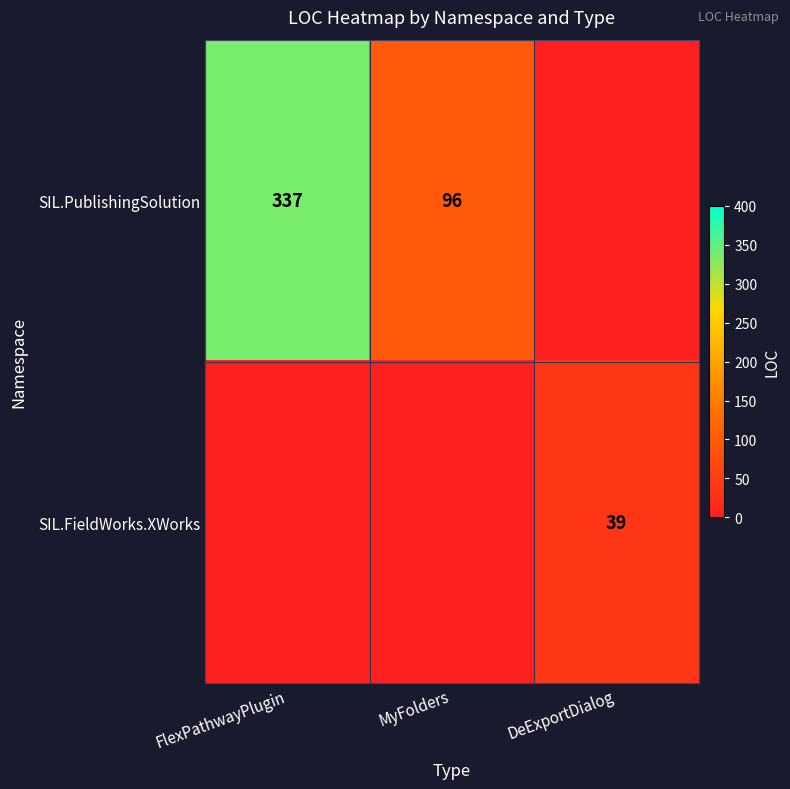

What is the total value across all series at FlexPathwayPlugin?

337